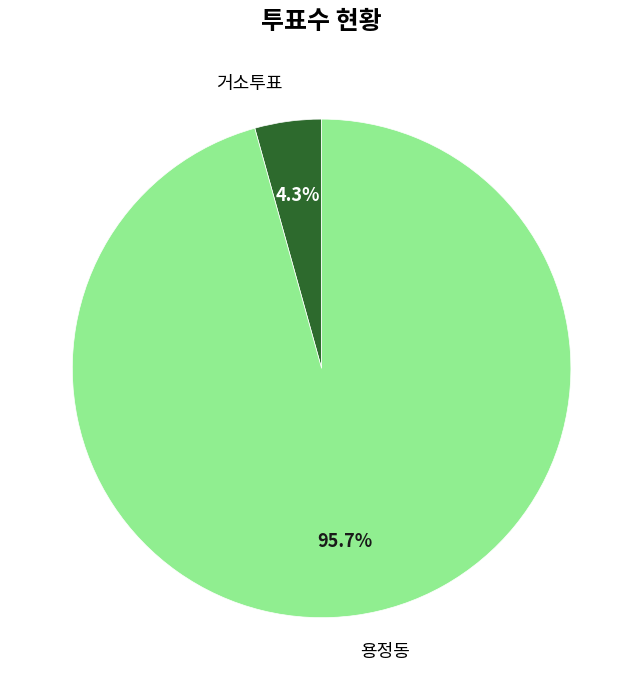

The 용정동 slice represents 96% of the pie. True or false?

True